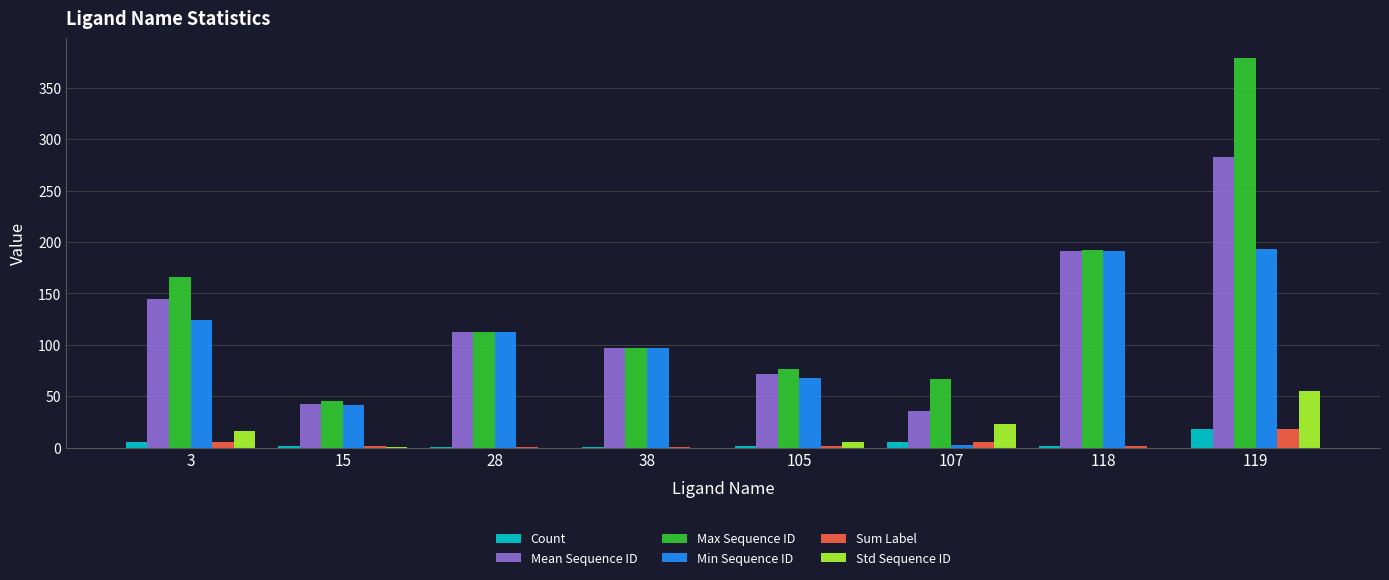

What is the greatest value displayed?

379